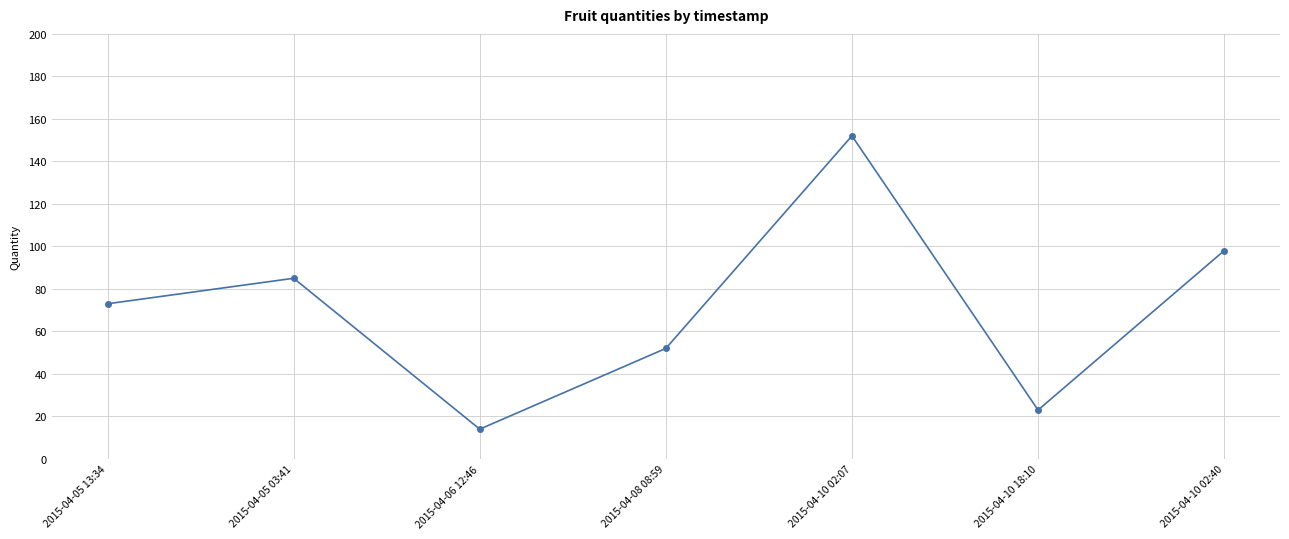

What is the smallest value displayed?

14